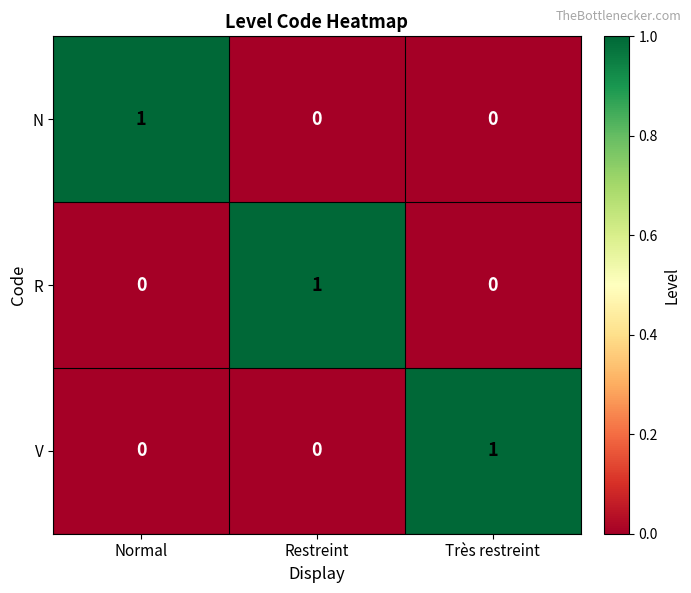

Is the value of N at Normal greater than the value of R at Très restreint?

Yes